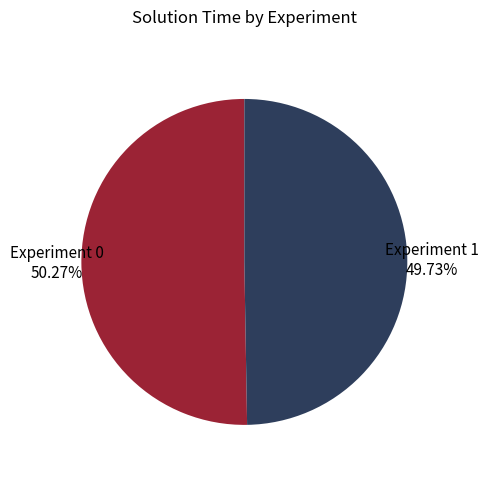

How many segments does this pie chart have?

2